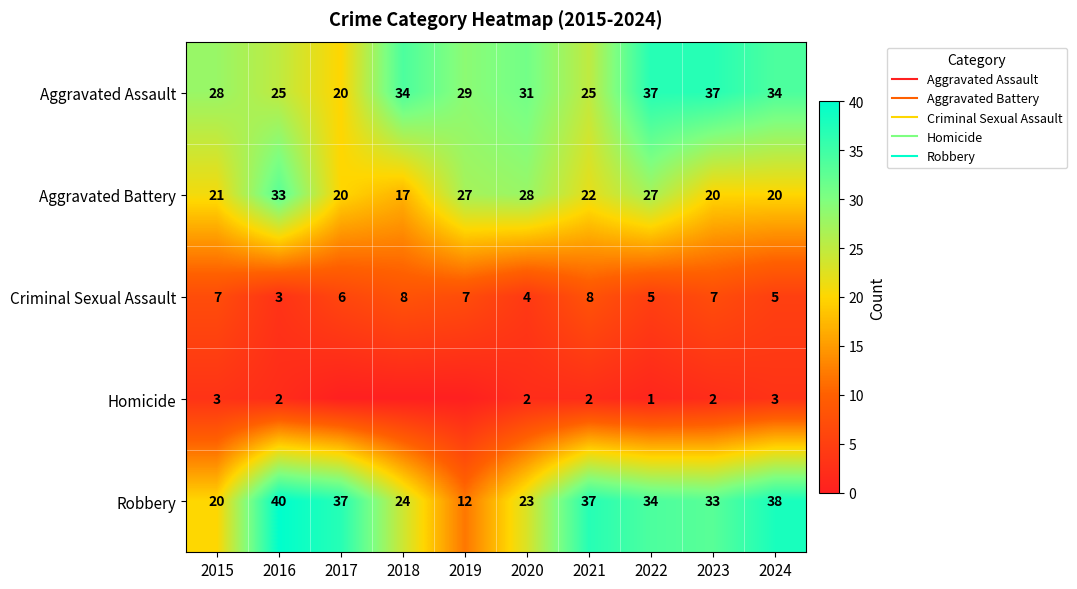

List the series in order of their peak value, lowest first.

Homicide, Criminal Sexual Assault, Aggravated Battery, Aggravated Assault, Robbery